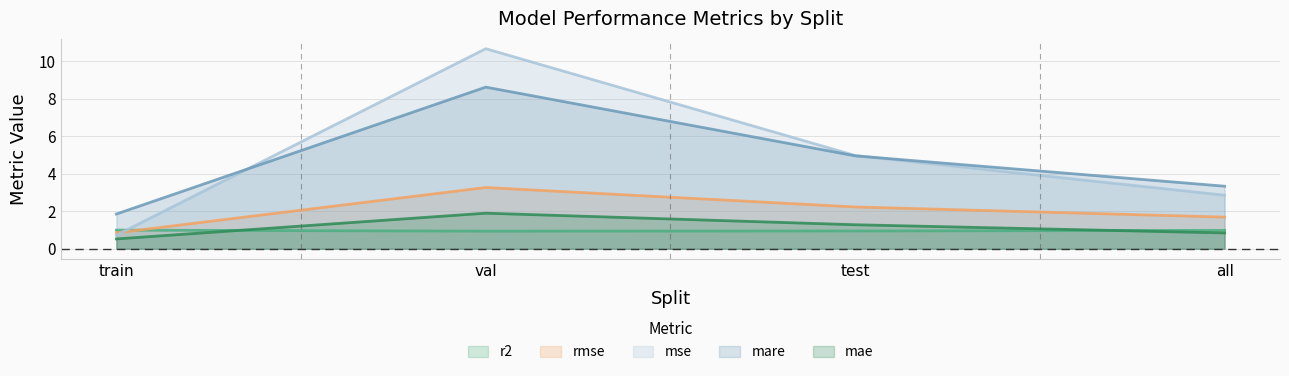

Rank the series by their maximum value, from highest to lowest.

mse, mare, rmse, mae, r2